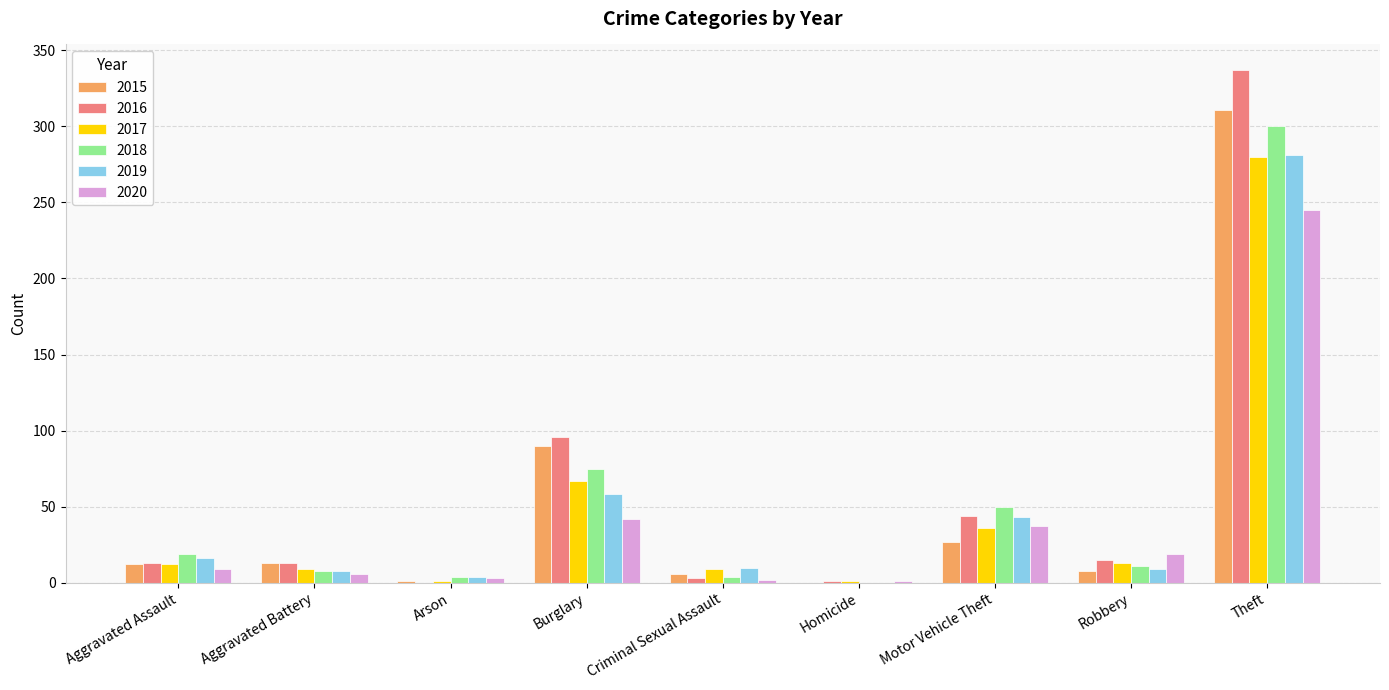

How many values in 2019 are above zero?

8